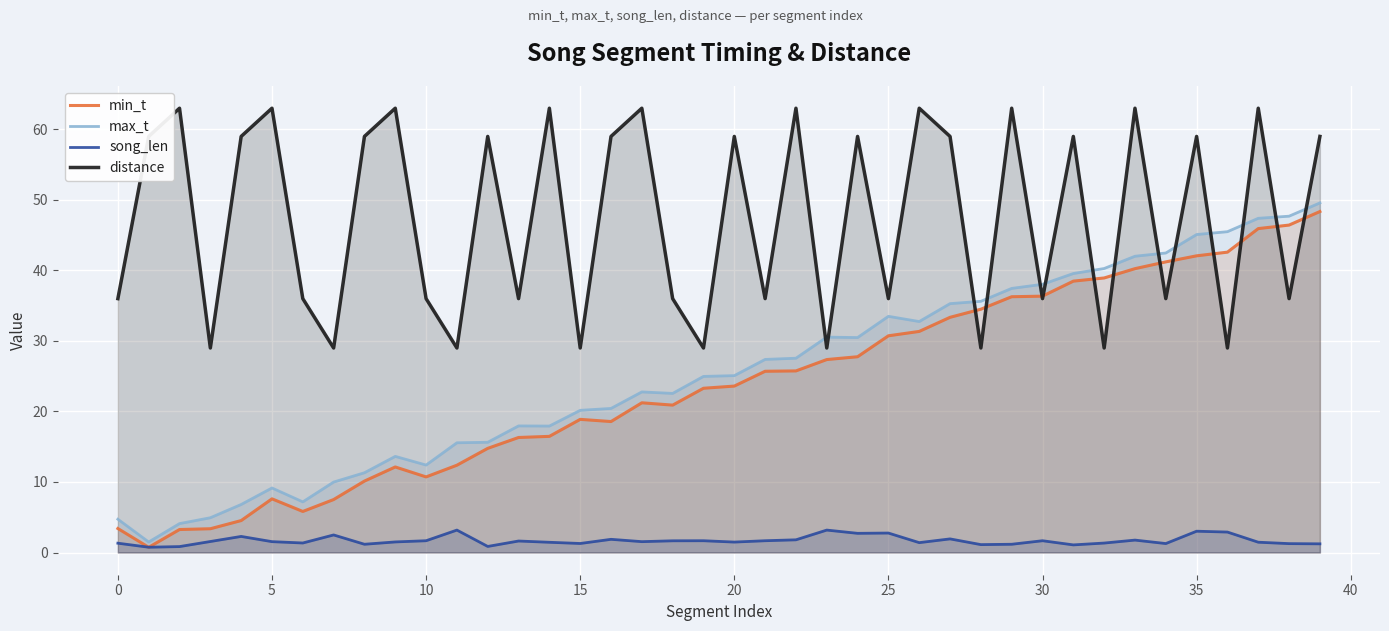

What is the label of the 30th point from the left?

29